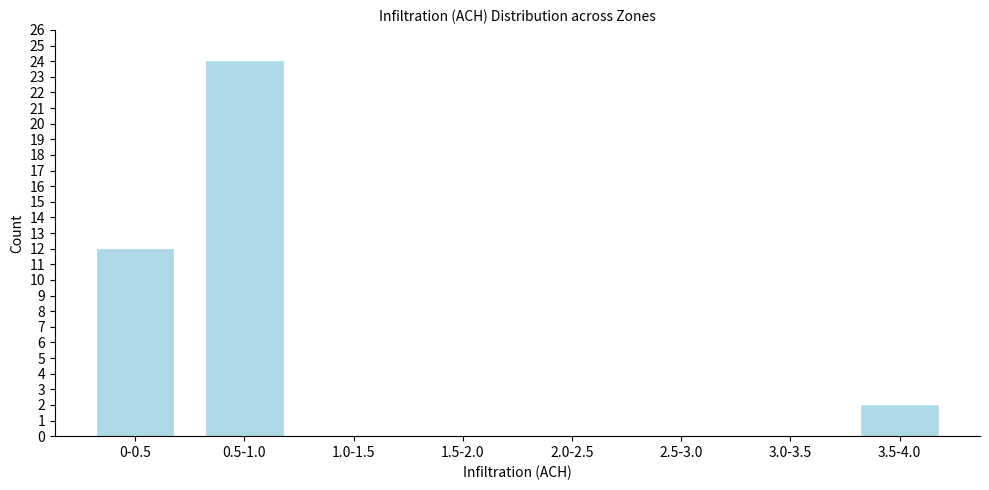

Reading left to right, what are all the values shown in this chart?

0-0.5=12	0.5-1.0=24	1.0-1.5=0	1.5-2.0=0	2.0-2.5=0	2.5-3.0=0	3.0-3.5=0	3.5-4.0=2